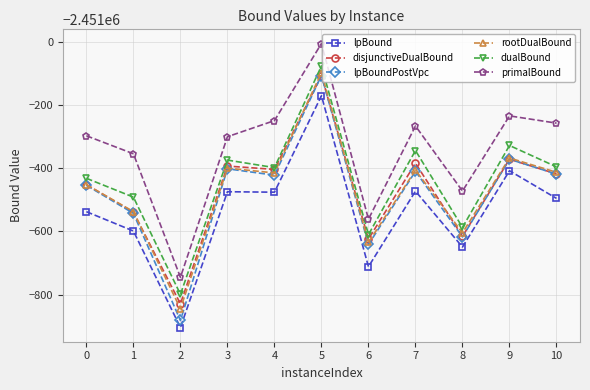

Is it true that lpBoundPostVpc equals -2451418.2 at 10?

True